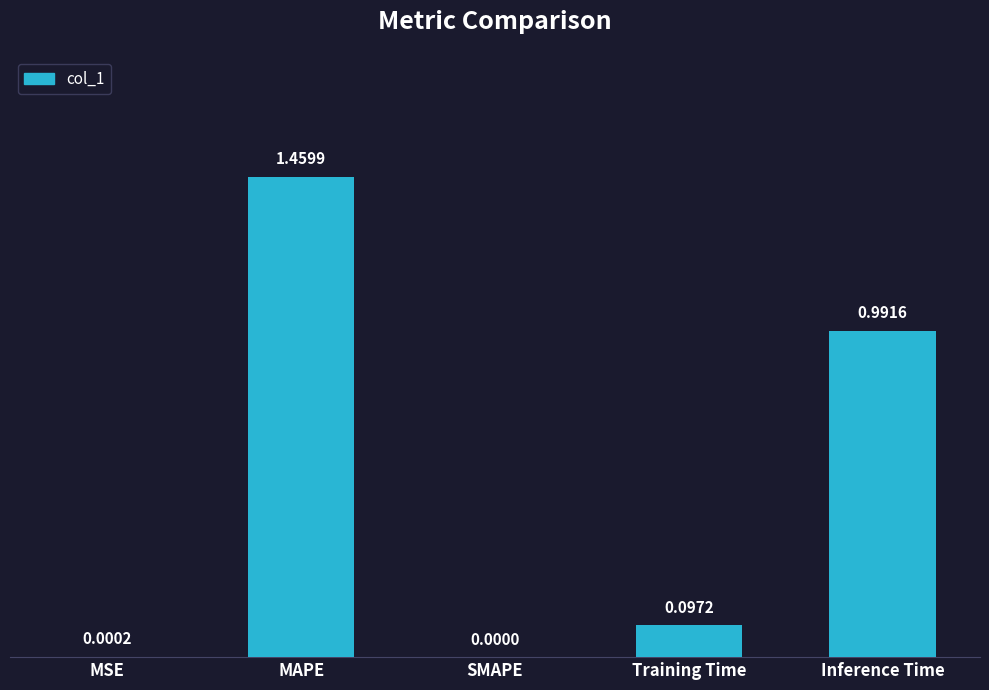

Are the bars grouped side by side (vs. stacked)?

No